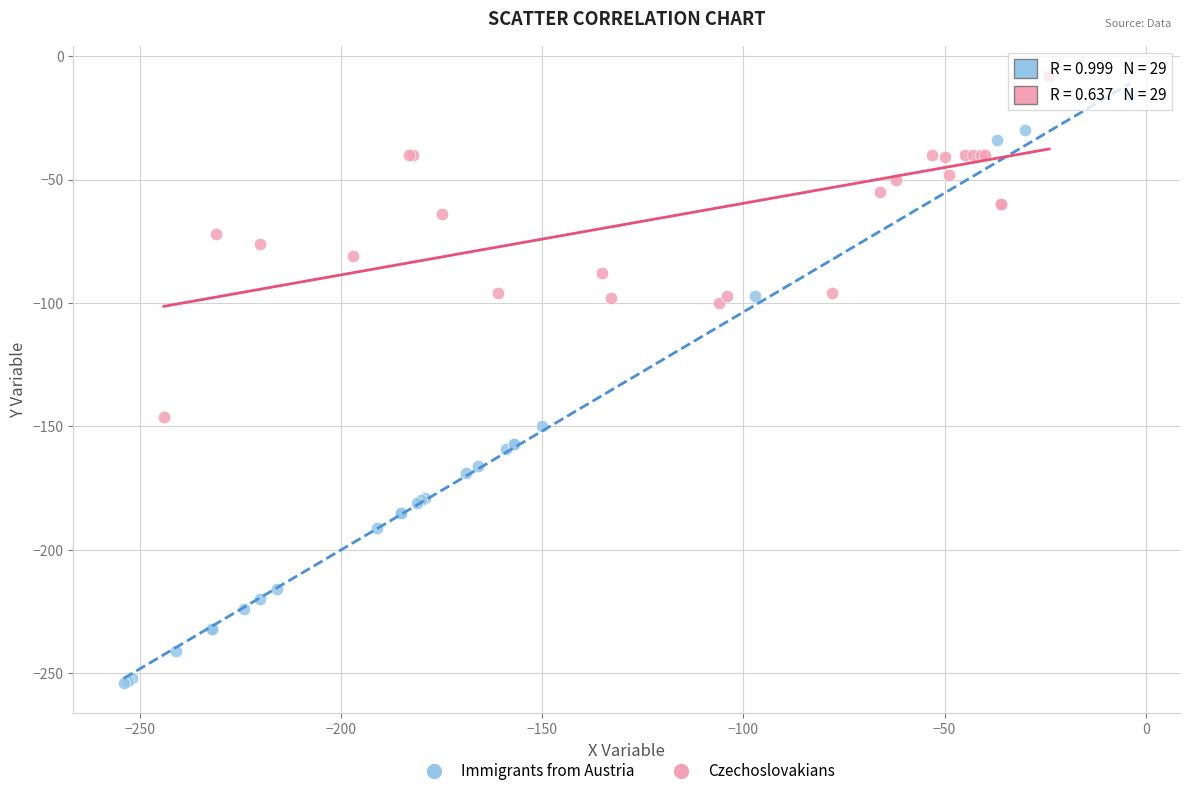

Which series has the largest Y range (max minus min)?

Immigrants from Austria